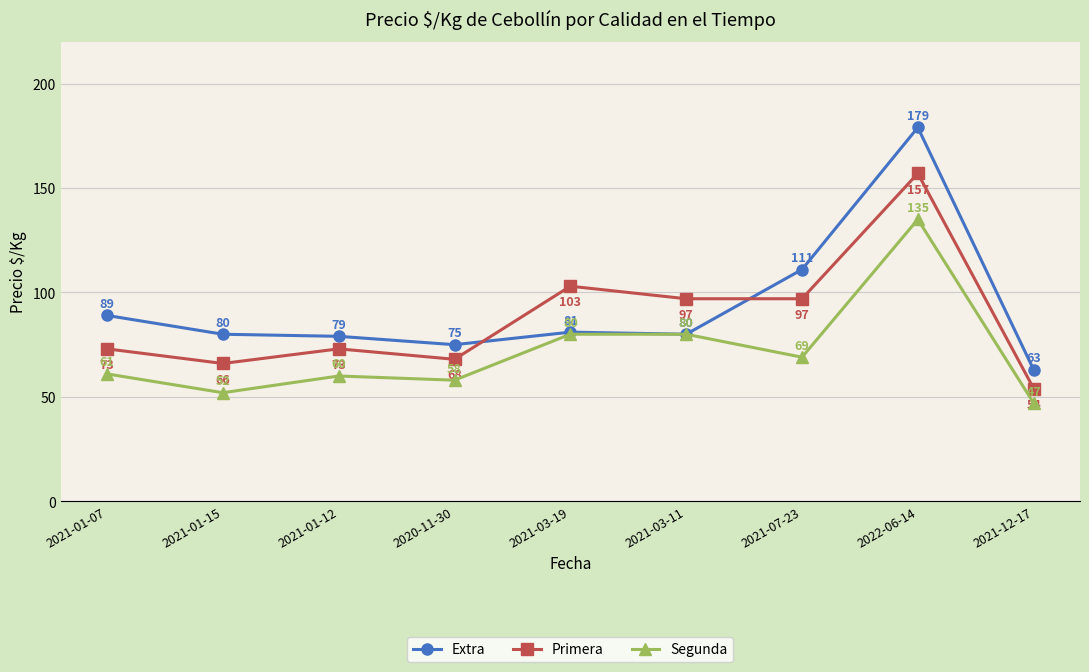

How many lines are shown in the chart?

3